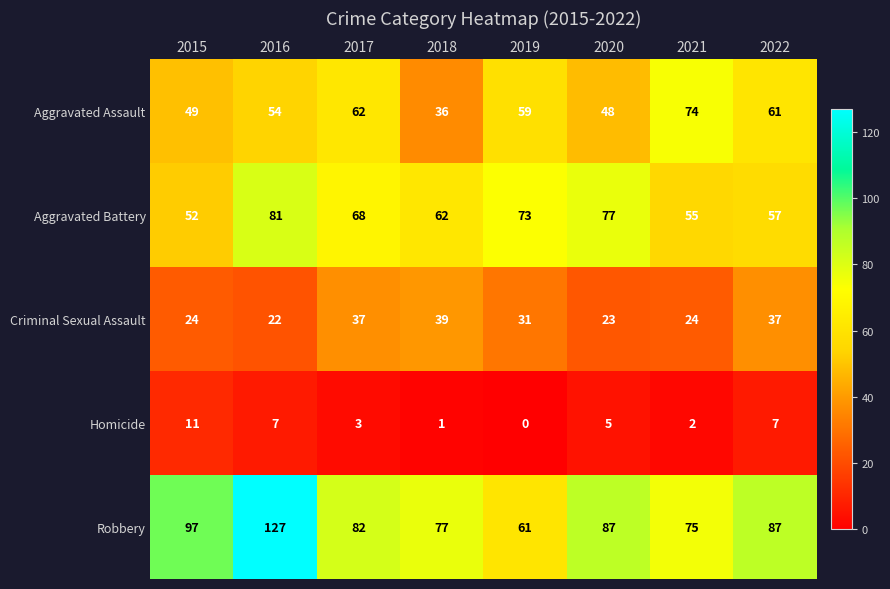

At how many categories does at least one series exceed 124?

1